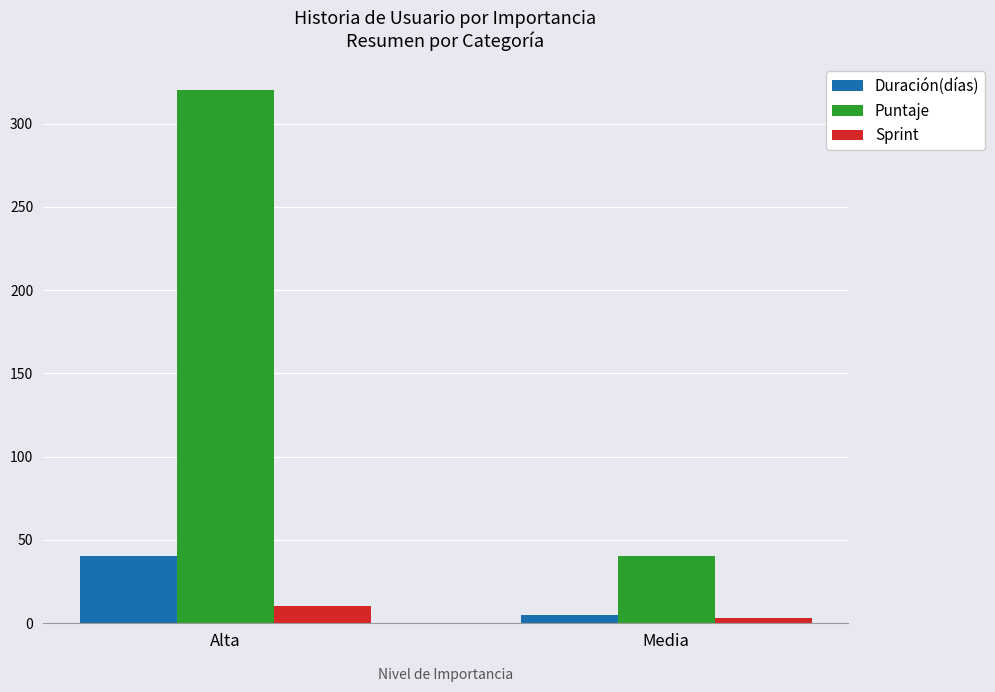

True or false: Sprint has a value of 10 at Alta.

True